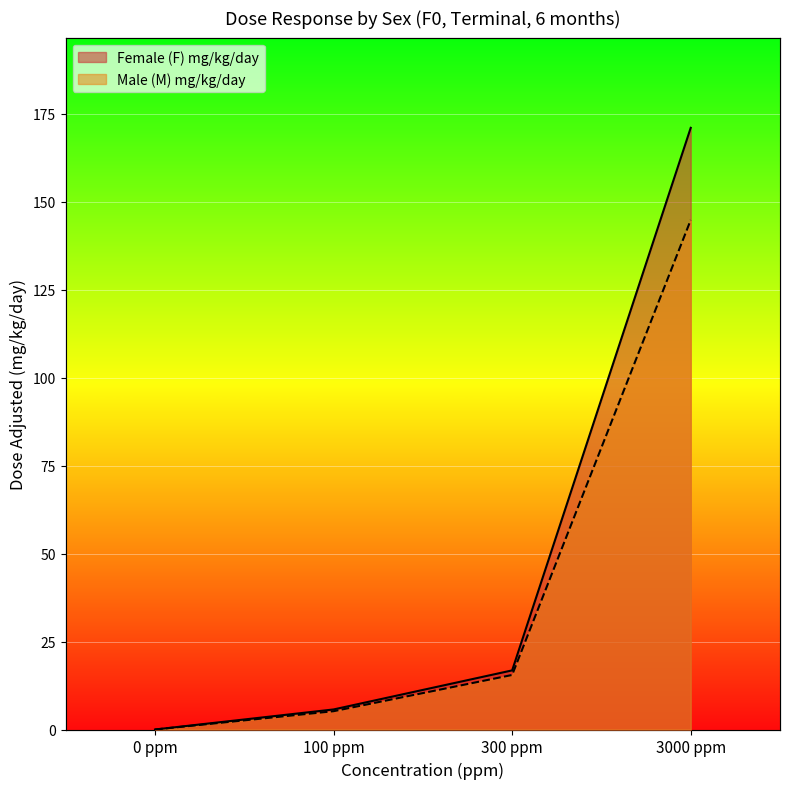

Rank the series by their maximum value, from highest to lowest.

Female (F) mg/kg/day, Male (M) mg/kg/day